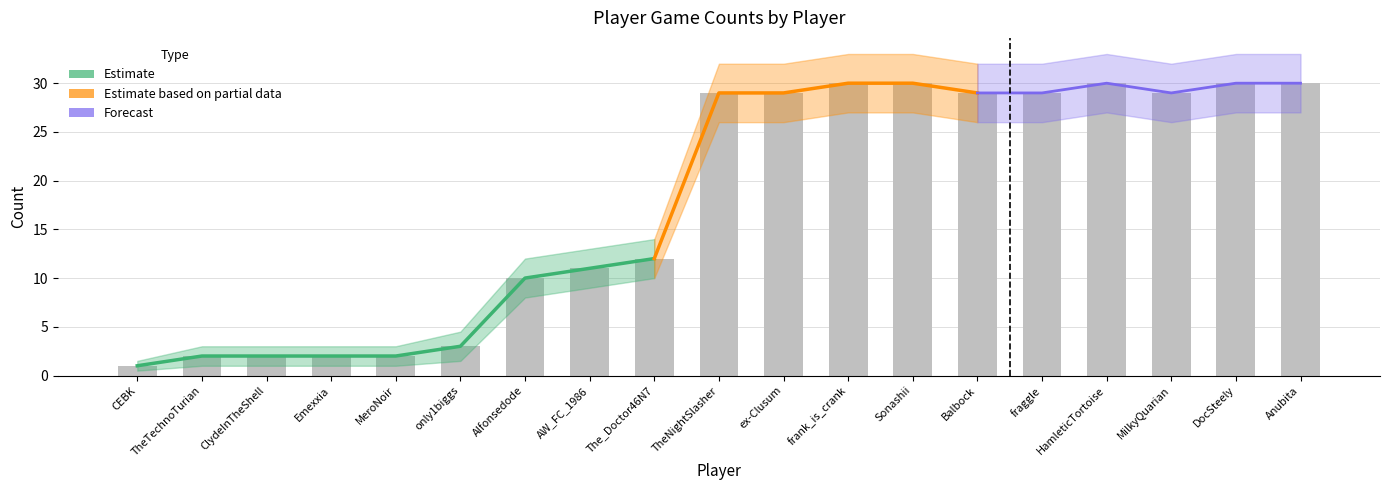

Which category has the highest value in the Count_upper series?

frank_is_crank